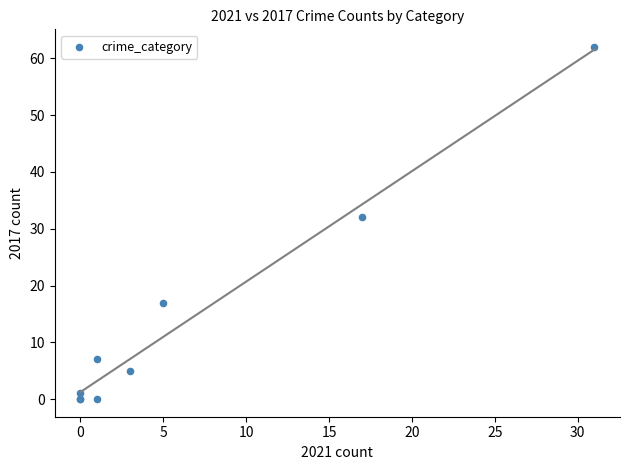

What Y value in the scatter plot is closest to 31?

32